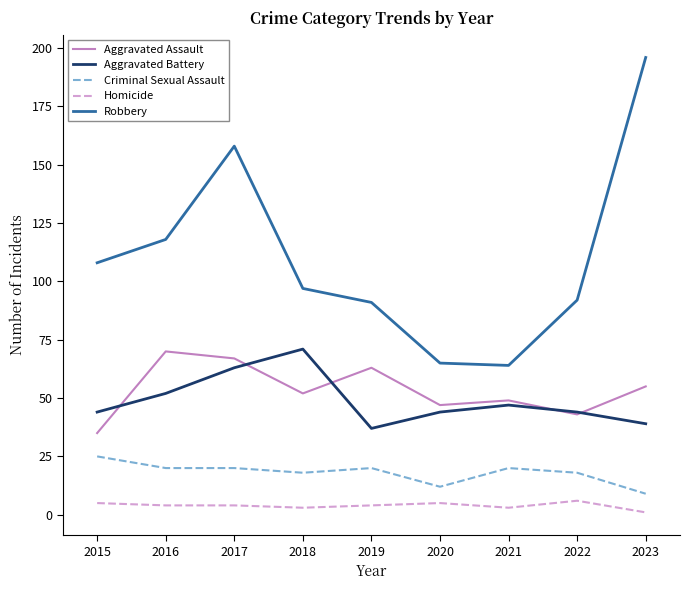

Which series has the widest spread of values?

Robbery